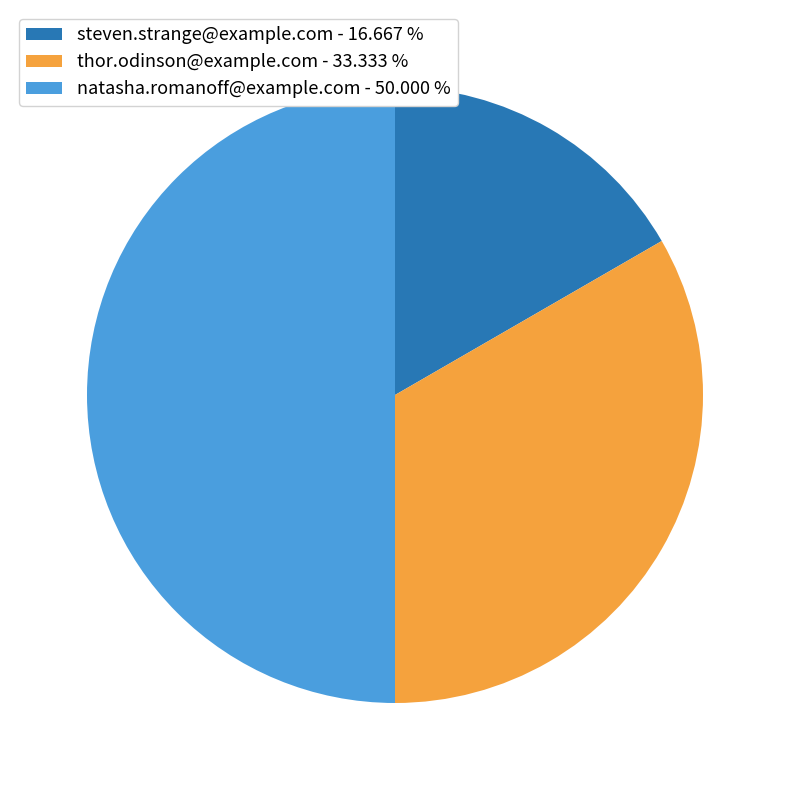

Is thor.odinson@example.com - 33.333 % the majority of the pie?

No